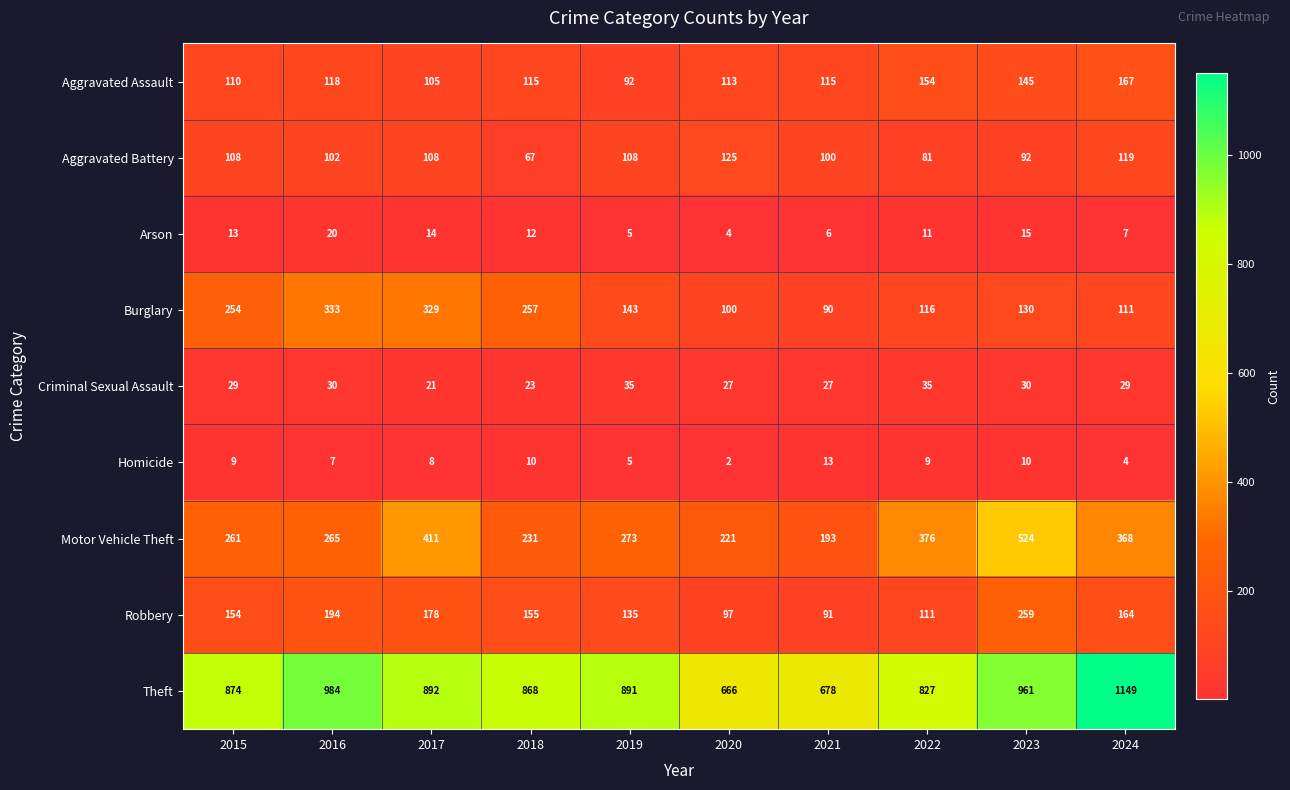

Rank the series at 2021 from lowest to highest value.

Arson, Homicide, Criminal Sexual Assault, Burglary, Robbery, Aggravated Battery, Aggravated Assault, Motor Vehicle Theft, Theft